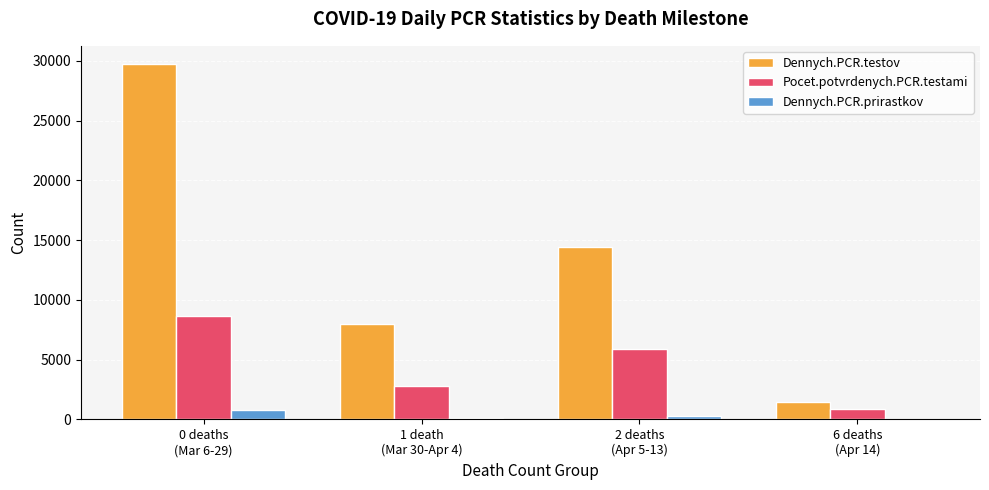

Which series has the largest total across all categories?

Dennych.PCR.testov